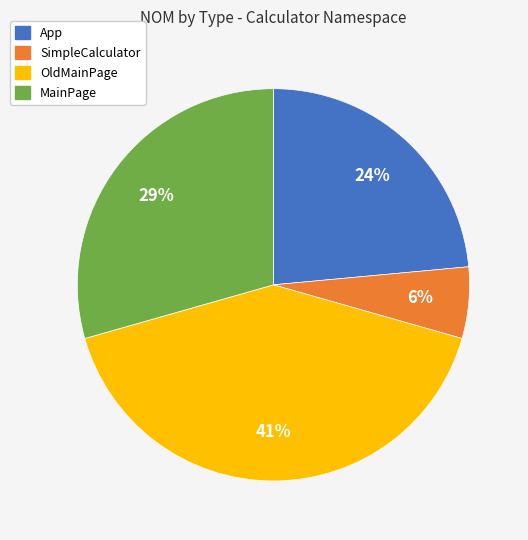

How many segments does this pie chart have?

4